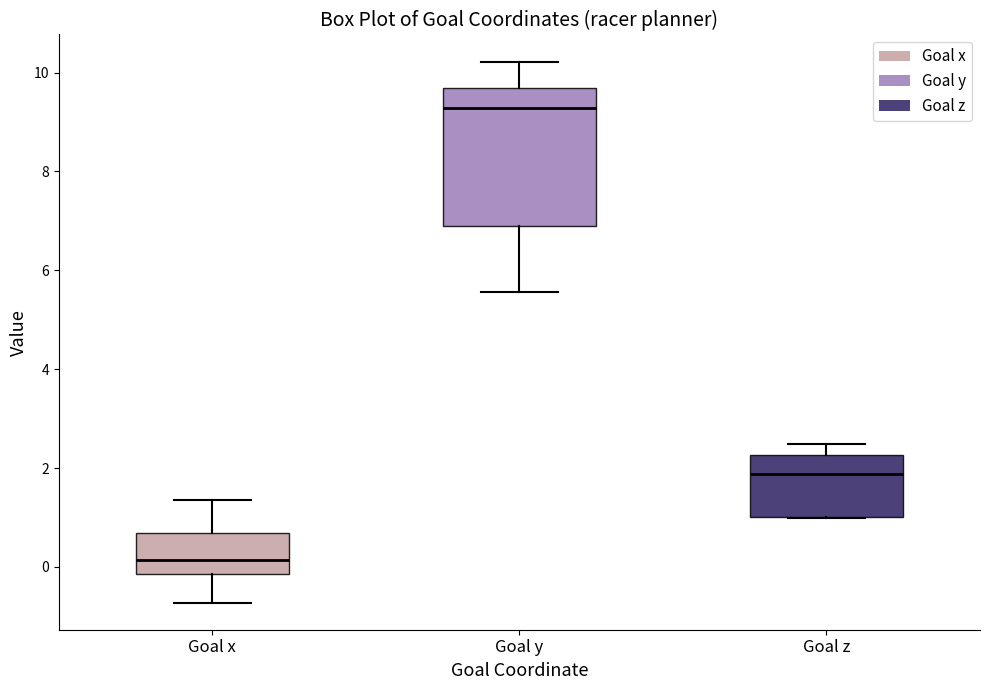

Reading left to right, read every box against the y-axis: the position of its median line, the range the box covers, and the ends of its whiskers. The values are not printed on the chart, so give them approximately, as read against the axis.

Goal x: median 0.2, box -0.2 to 0.6, whiskers -0.8 to 1.4
Goal y: median 9.2, box 7.0 to 9.6, whiskers 5.6 to 10.2
Goal z: median 1.8, box 1.0 to 2.2, whiskers 1.0 to 2.4